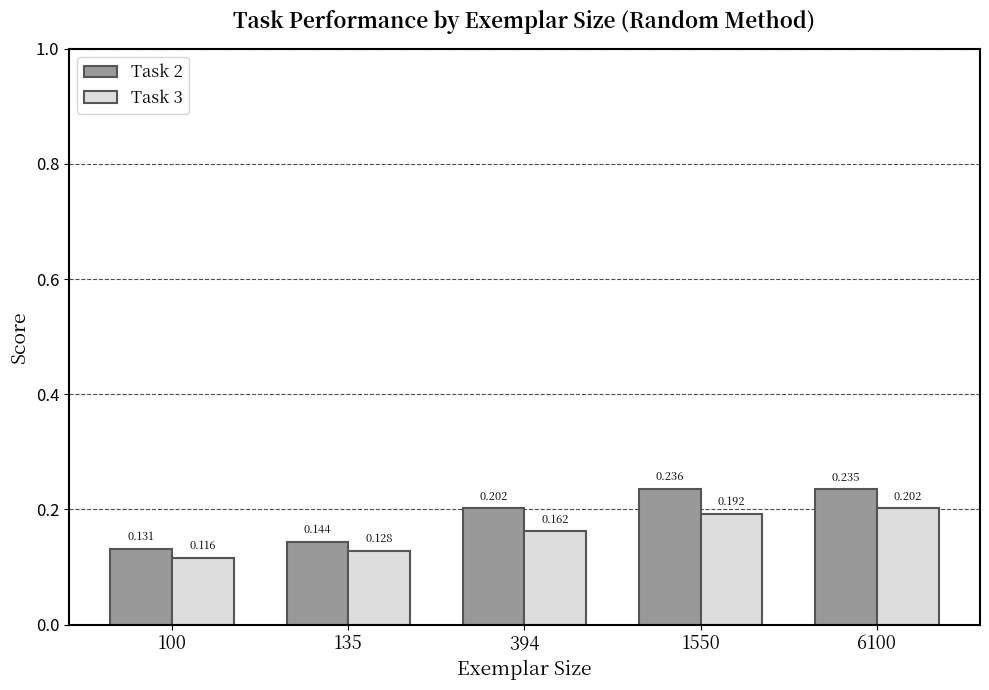

Count the Task 2 values in the range 0 to 1.

5